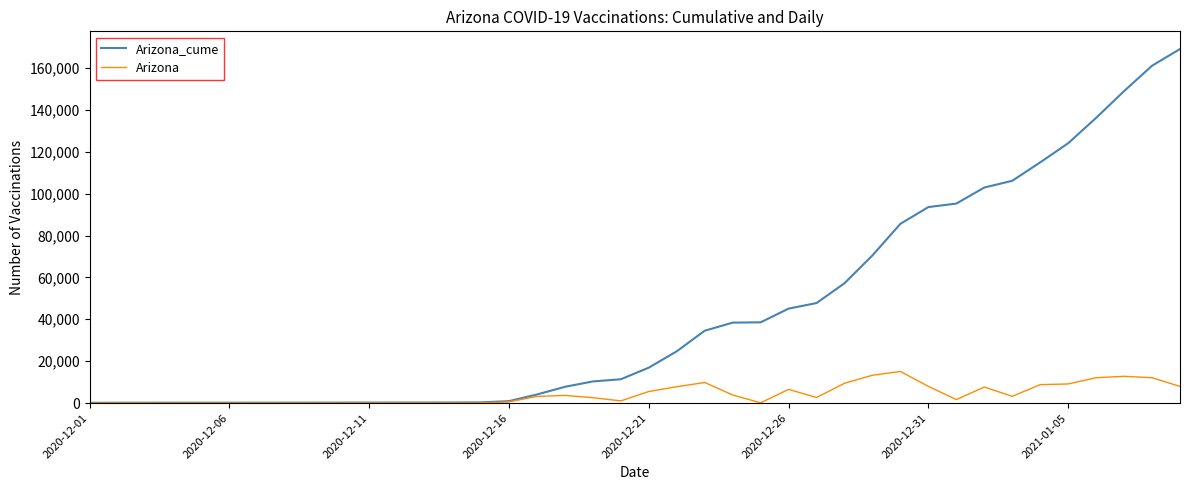

Rank the series by their average value, from highest to lowest.

Arizona_cume, Arizona